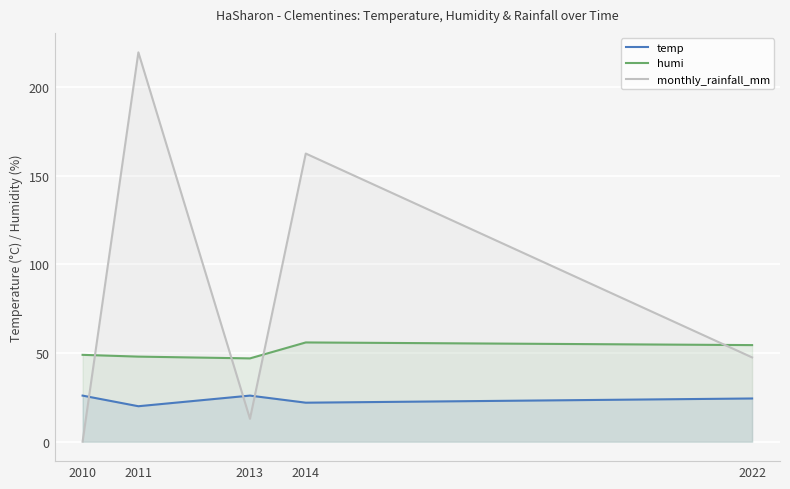

What is the value of the temp point at the 3rd from the left?

26.0